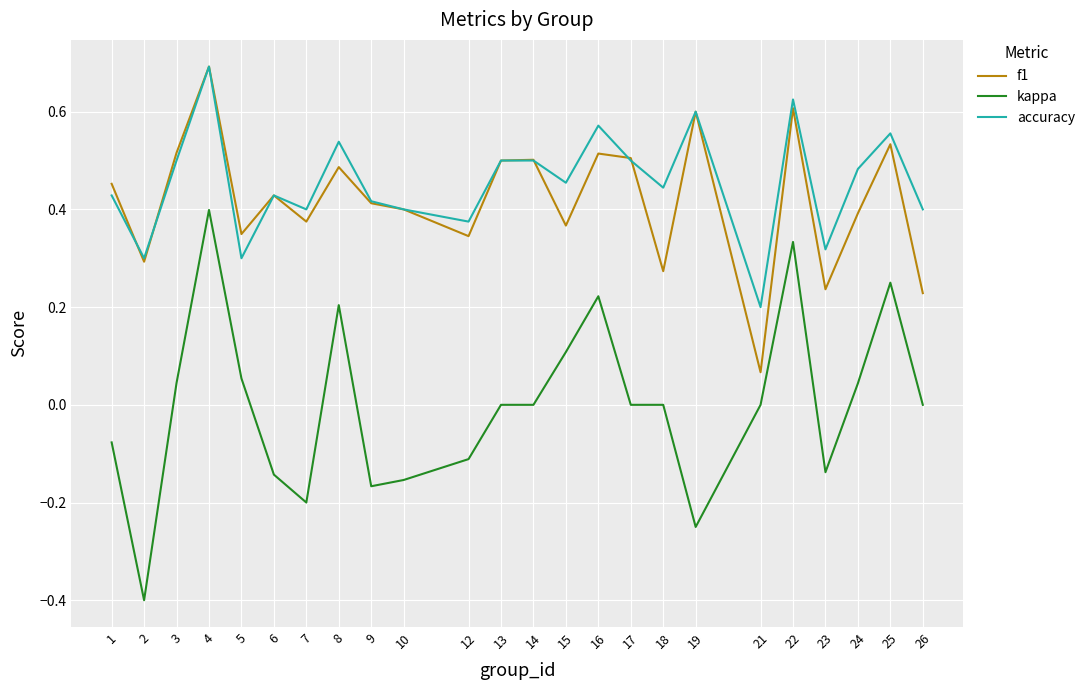

True or false: f1 has more than 0 points higher than both neighbors.

True